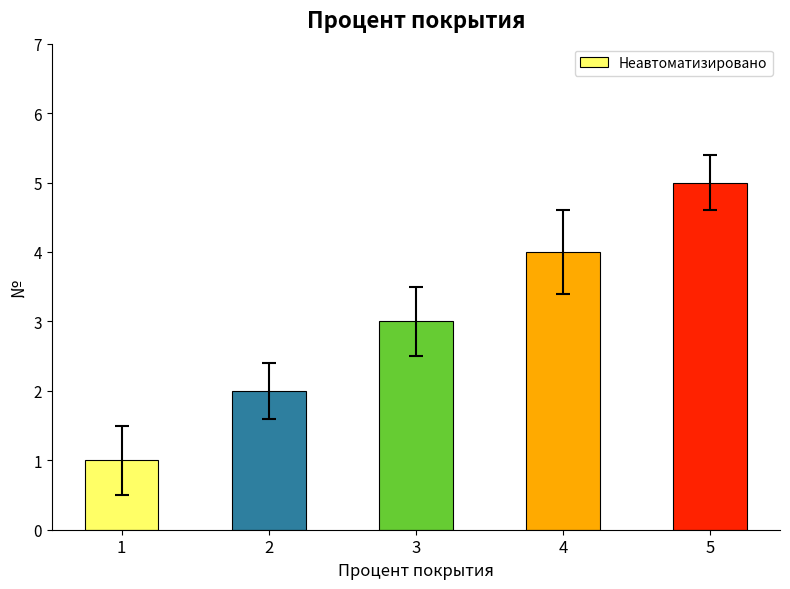

Approximately how many times larger is the value at 3 compared to 2?

1.5